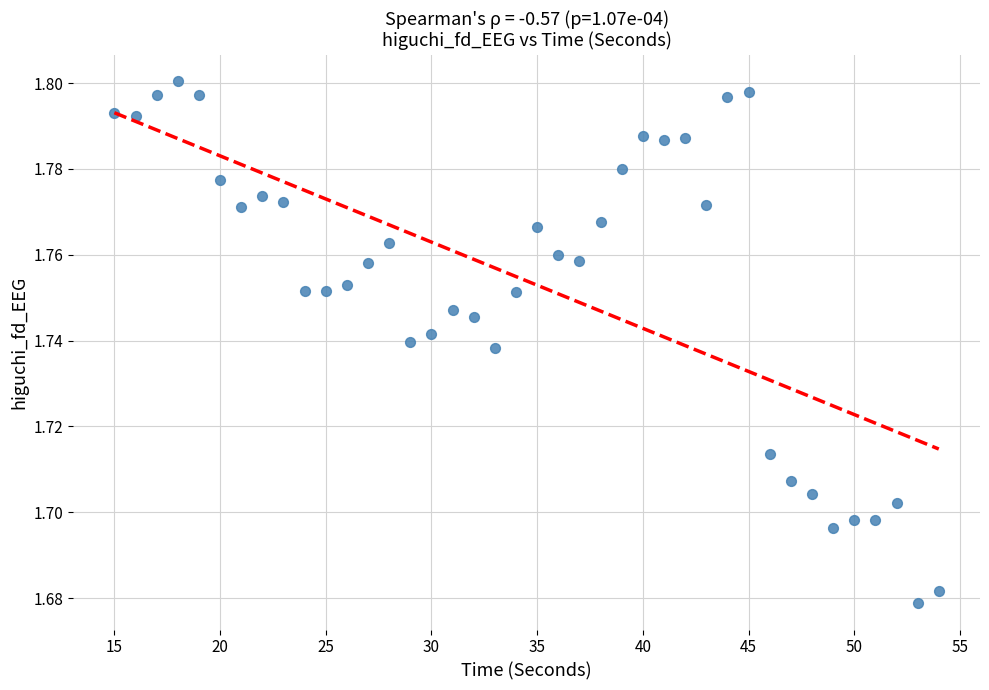

What is the range of X values (max minus min)?

39.0